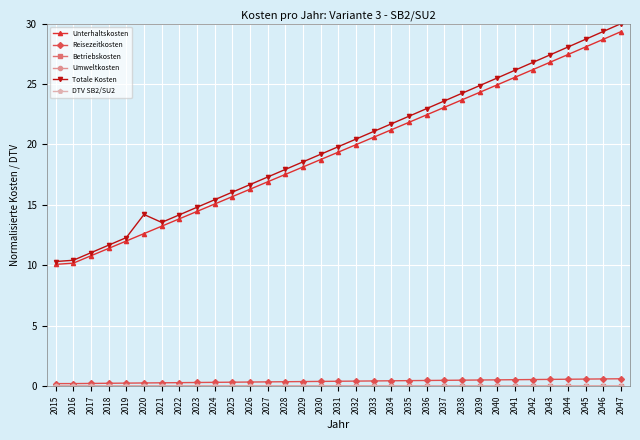

The value of Unterhaltskosten at 2018 is 7.9. True or false?

False